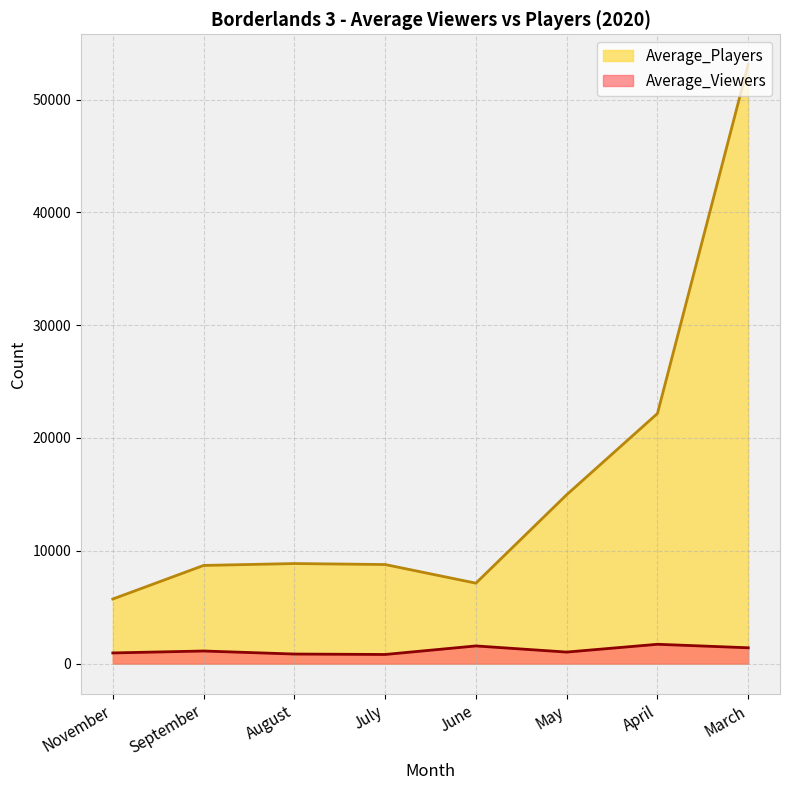

The value of Average_Players at August is 8873.5. True or false?

True